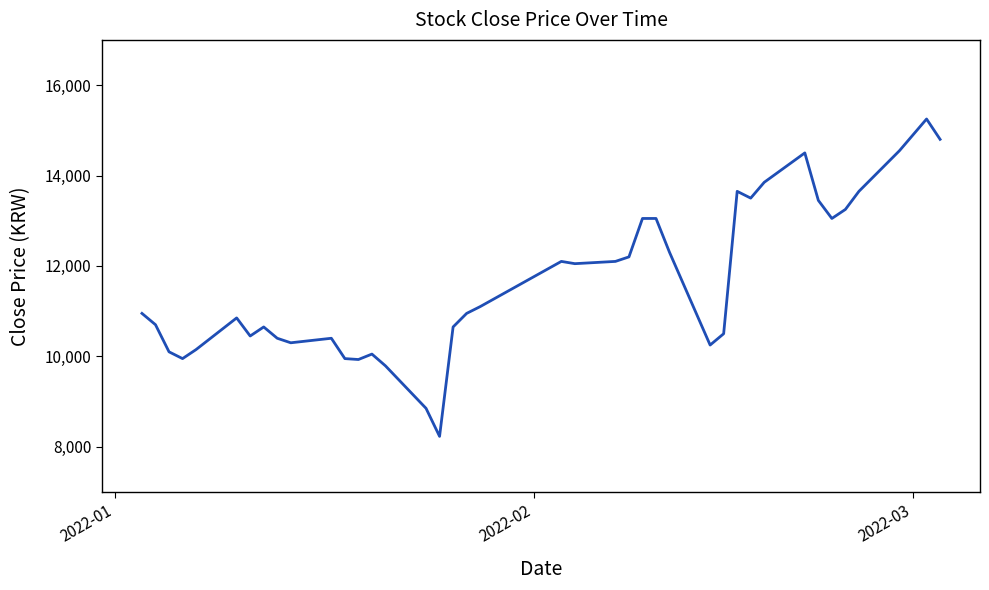

What is the difference between the maximum and minimum values?

7020